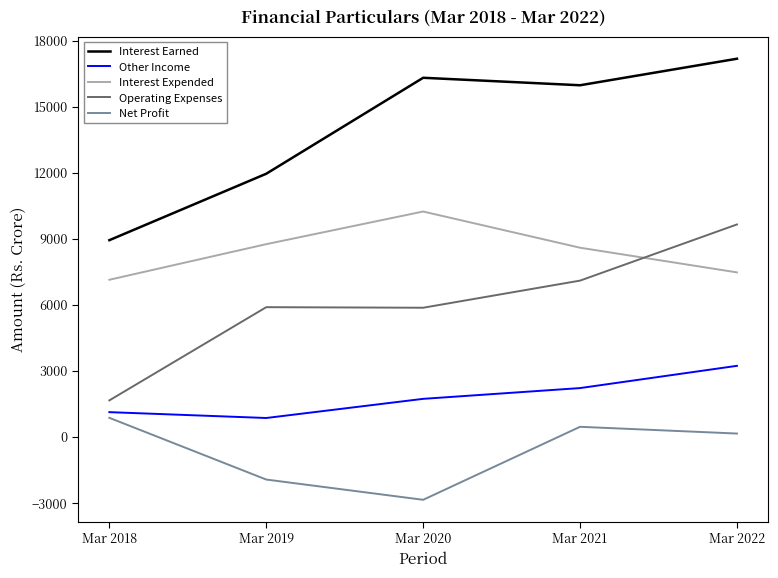

At which label is Net Profit closest to -1002?

Mar 2019